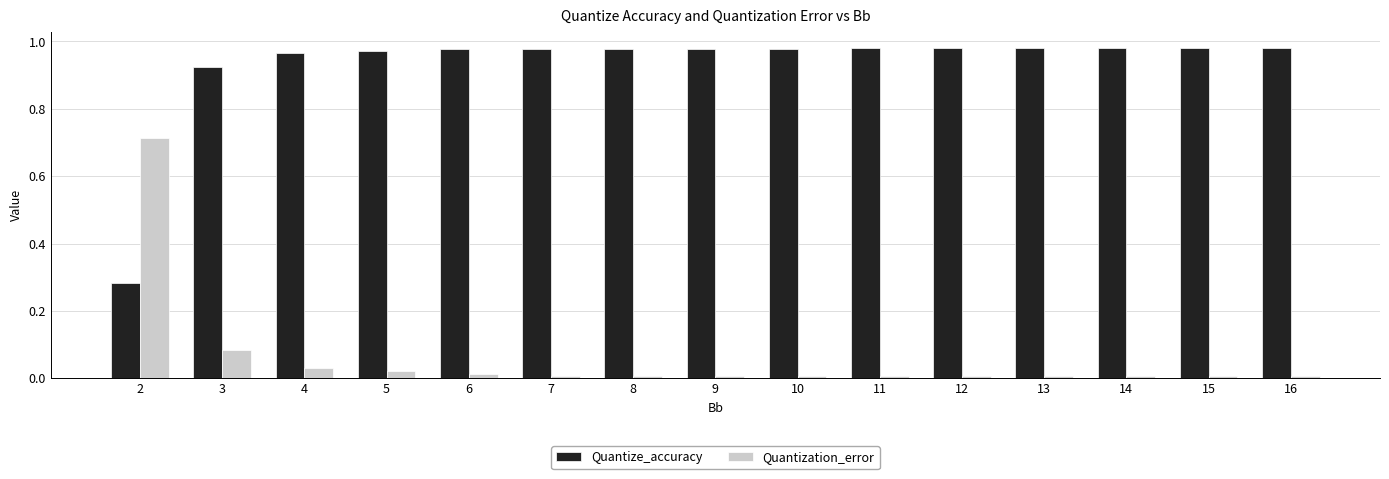

Rank the series by their maximum value, from highest to lowest.

Quantize_accuracy, Quantization_error